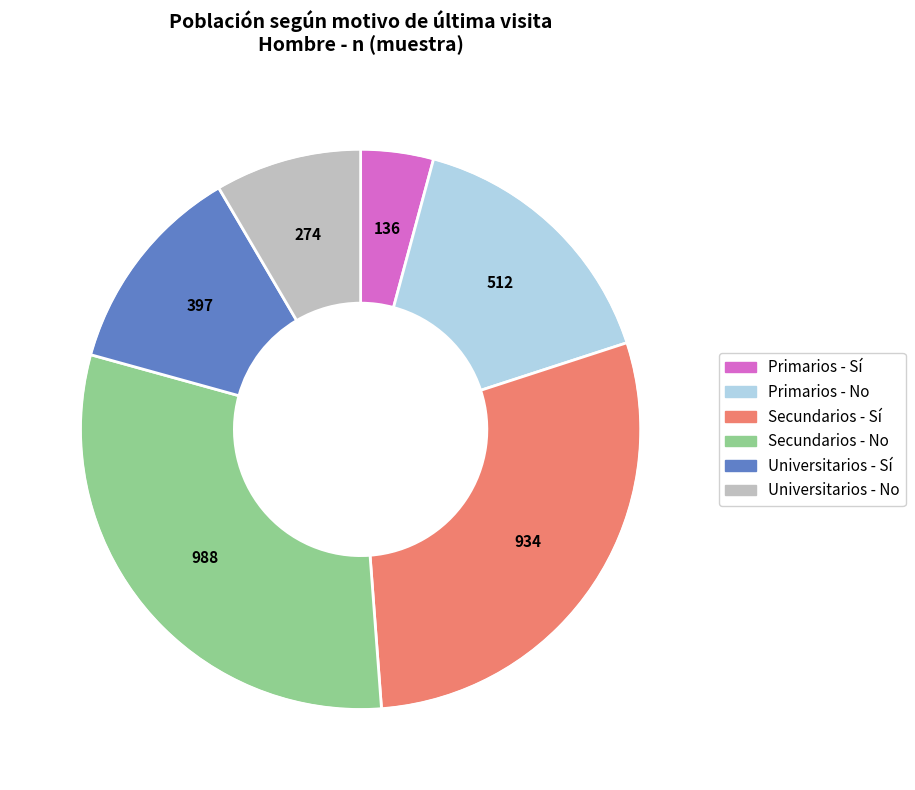

Does Universitarios - Sí represent more than half of the total?

No